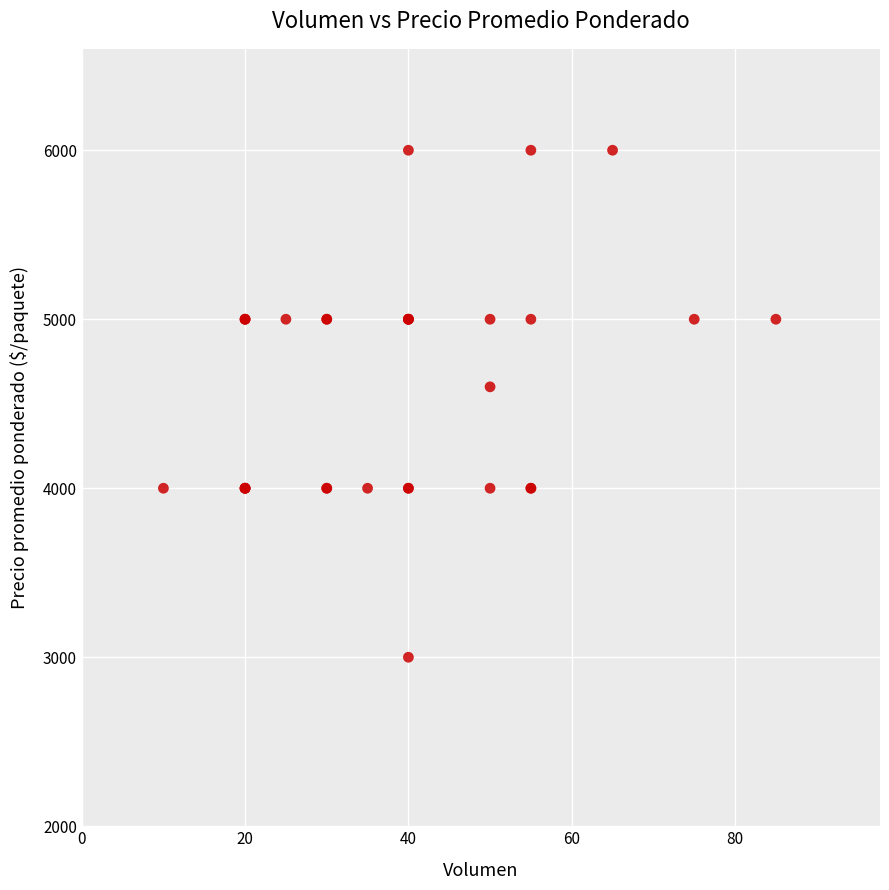

What Y value in the scatter plot is closest to 4500?

4600